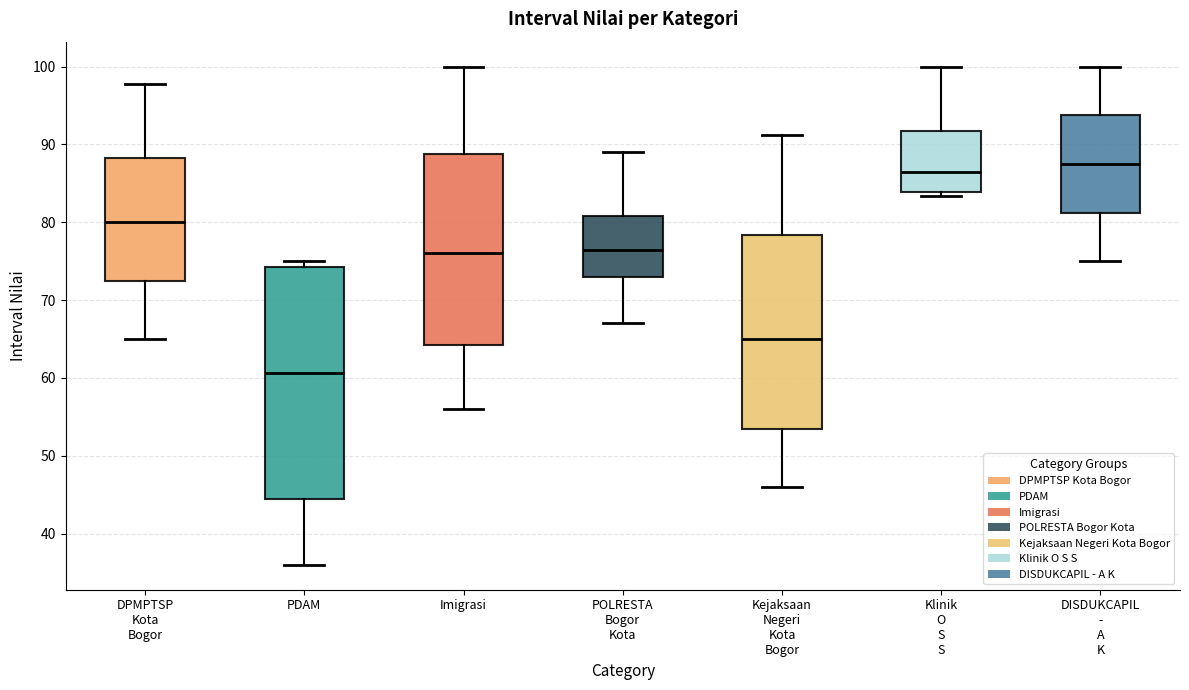

Reading left to right, read every box against the y-axis: the position of its median line, the range the box covers, and the ends of its whiskers. The values are not printed on the chart, so give them approximately, as read against the axis.

DPMPTSP Kota Bogor: median 80, box 73 to 88, whiskers 65 to 98
PDAM: median 61, box 44 to 74, whiskers 36 to 75
Imigrasi: median 76, box 64 to 89, whiskers 56 to 100
POLRESTA Bogor Kota: median 77, box 73 to 81, whiskers 67 to 89
Kejaksaan Negeri Kota Bogor: median 65, box 54 to 78, whiskers 46 to 91
Klinik O S S: median 87, box 84 to 92, whiskers 83 to 100
DISDUKCAPIL - A K: median 88, box 81 to 94, whiskers 75 to 100